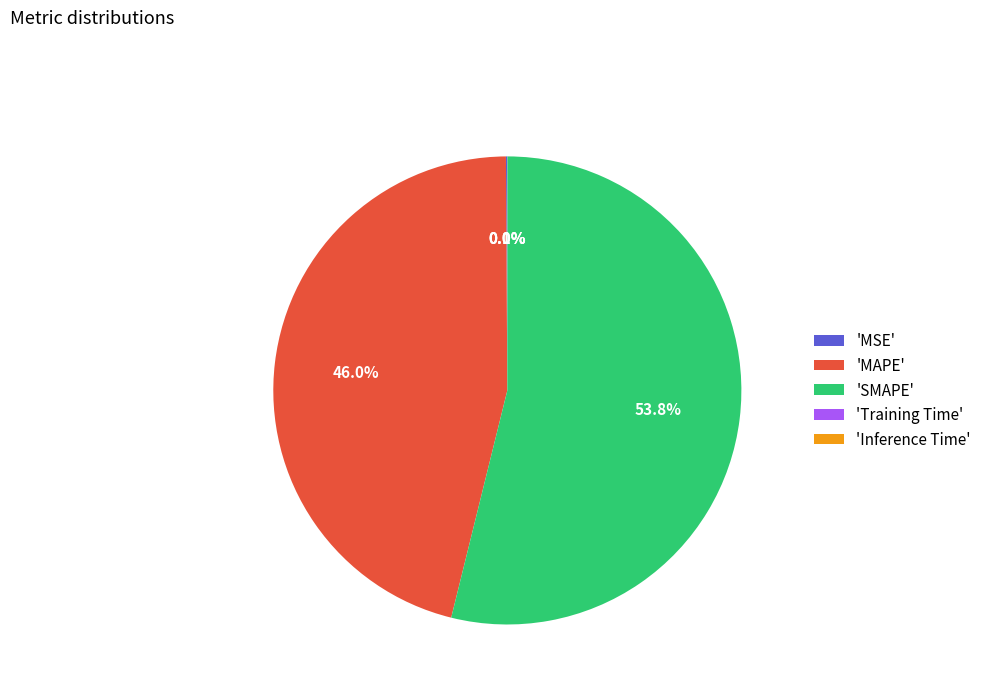

Does 'SMAPE' account for over 50% of the chart?

Yes